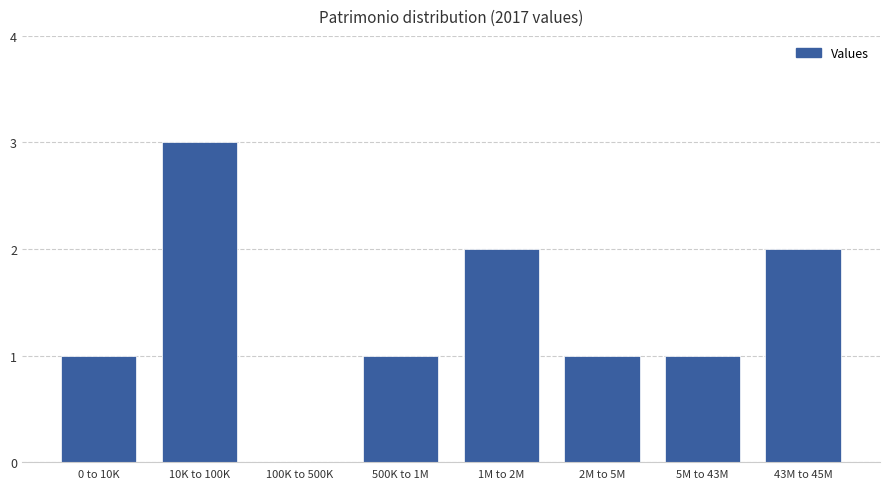

Reading left to right, transcribe all the data shown in this chart.

0 to 10K=1	10K to 100K=3	100K to 500K=0	500K to 1M=1	1M to 2M=2	2M to 5M=1	5M to 43M=1	43M to 45M=2